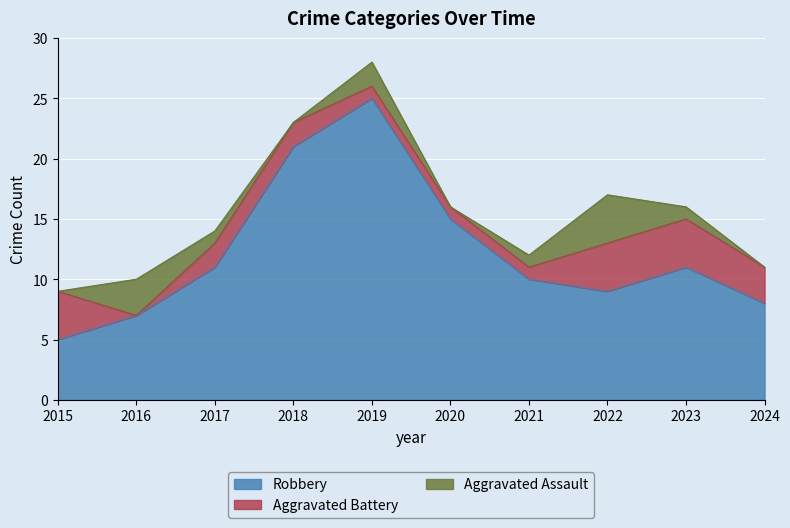

Between 2021 and 2019, which is larger?

2019